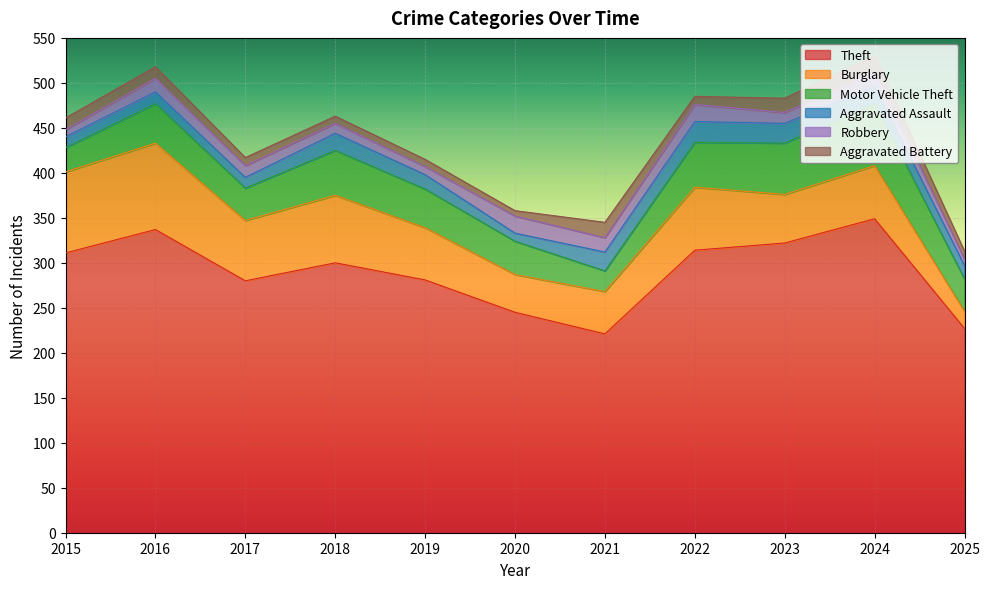

The Burglary series shows 83 at 2023. True or false?

False